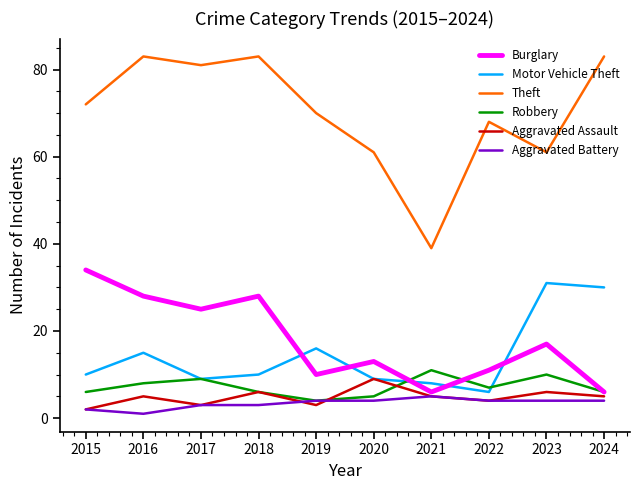

Reading left to right, transcribe all the data shown in this chart.

Burglary: 2015=34	2016=28	2017=25	2018=28	2019=10	2020=13	2021=6	2022=11	2023=17	2024=6
Motor Vehicle Theft: 2015=10	2016=15	2017=9	2018=10	2019=16	2020=9	2021=8	2022=6	2023=31	2024=30
Theft: 2015=72	2016=83	2017=81	2018=83	2019=70	2020=61	2021=39	2022=68	2023=61	2024=83
Robbery: 2015=6	2016=8	2017=9	2018=6	2019=4	2020=5	2021=11	2022=7	2023=10	2024=6
Aggravated Assault: 2015=2	2016=5	2017=3	2018=6	2019=3	2020=9	2021=5	2022=4	2023=6	2024=5
Aggravated Battery: 2015=2	2016=1	2017=3	2018=3	2019=4	2020=4	2021=5	2022=4	2023=4	2024=4